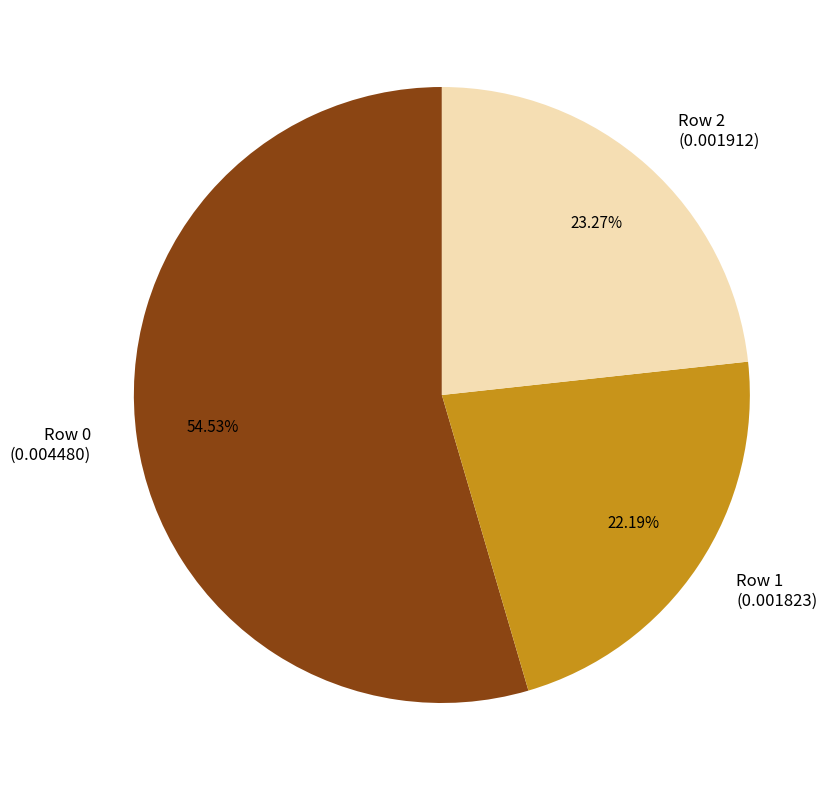

To the nearest percent, what is the difference between the largest and smallest slice percentages?

32%